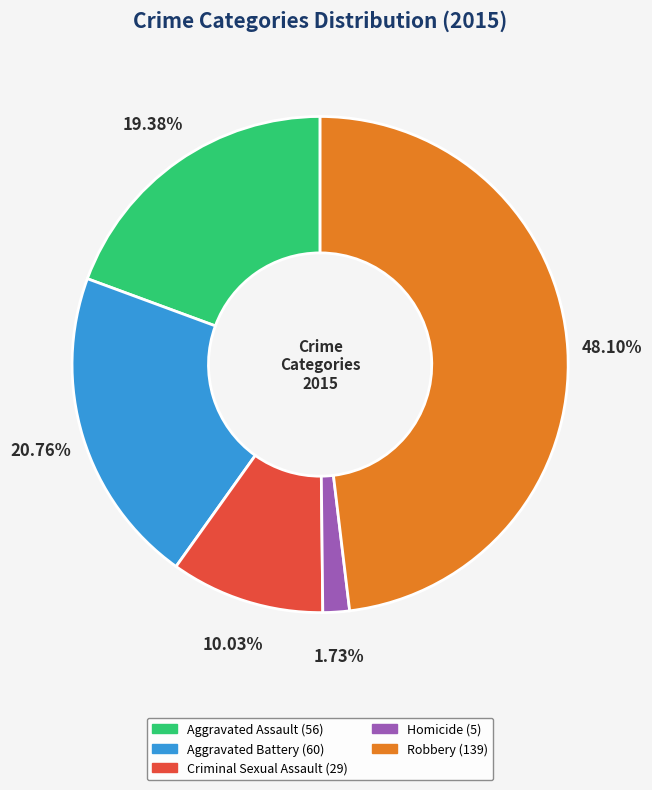

The Robbery slice represents 48% of the pie. True or false?

True